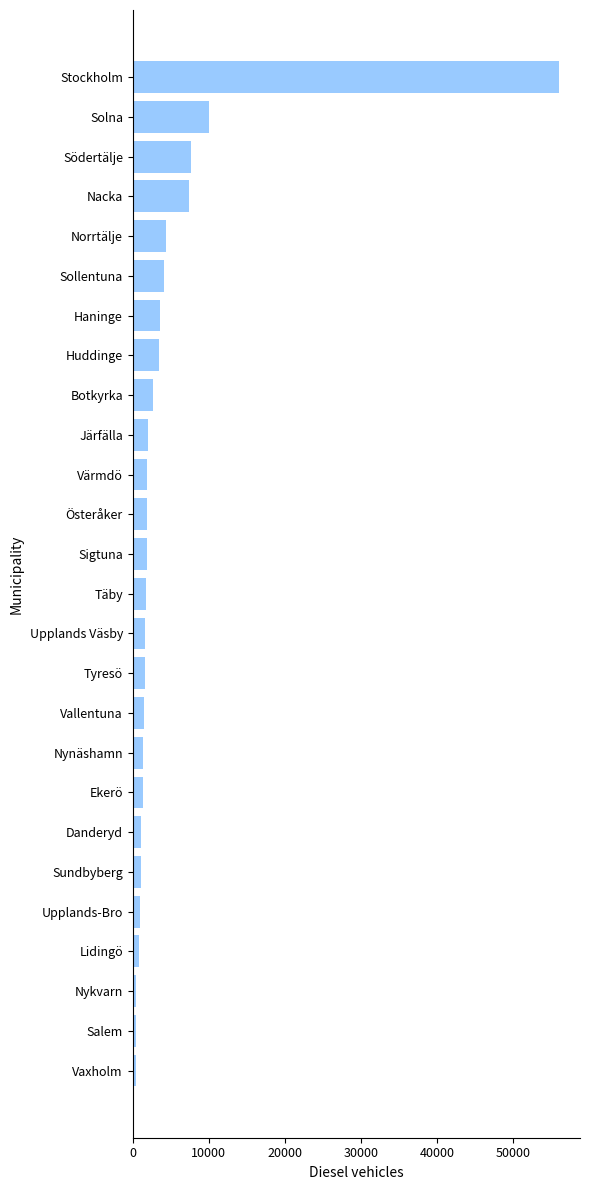

Count the number of data series in this chart.

1